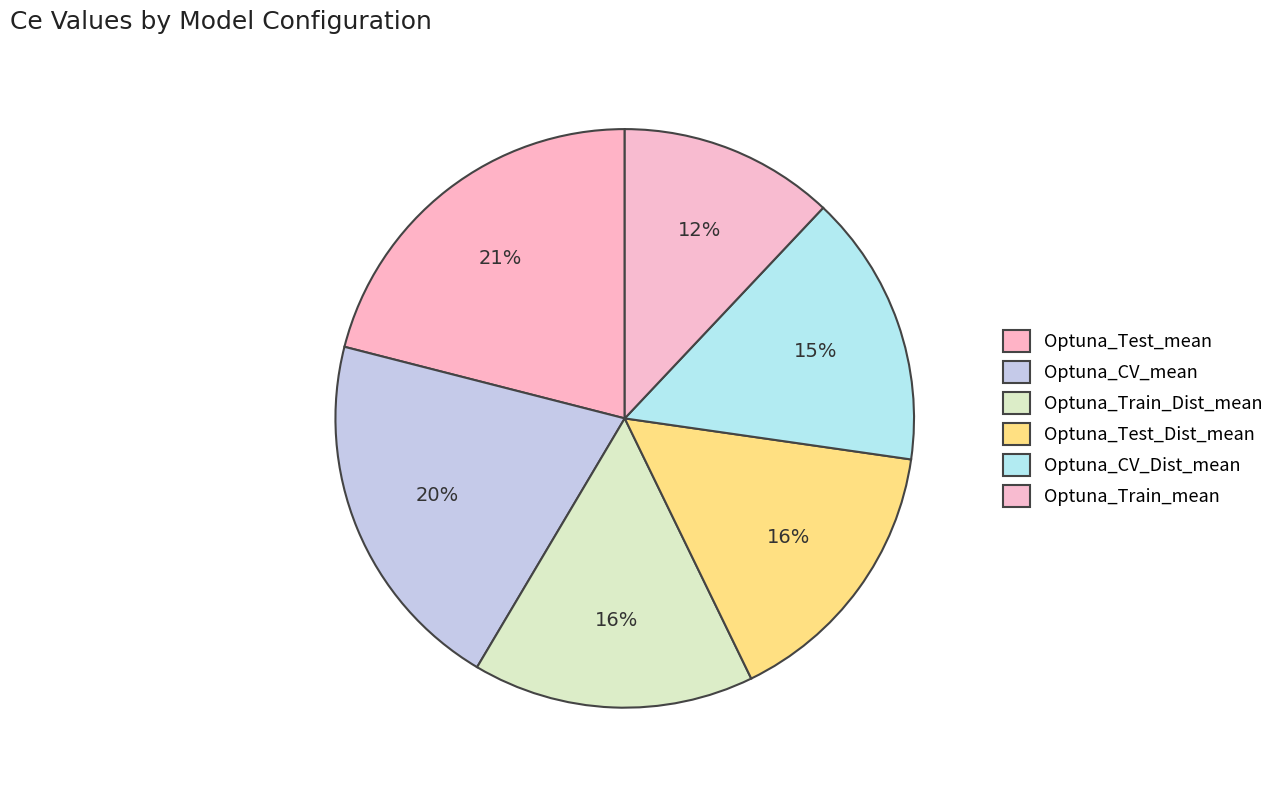

Is it true that Optuna_Test_mean is 21% of the pie?

True